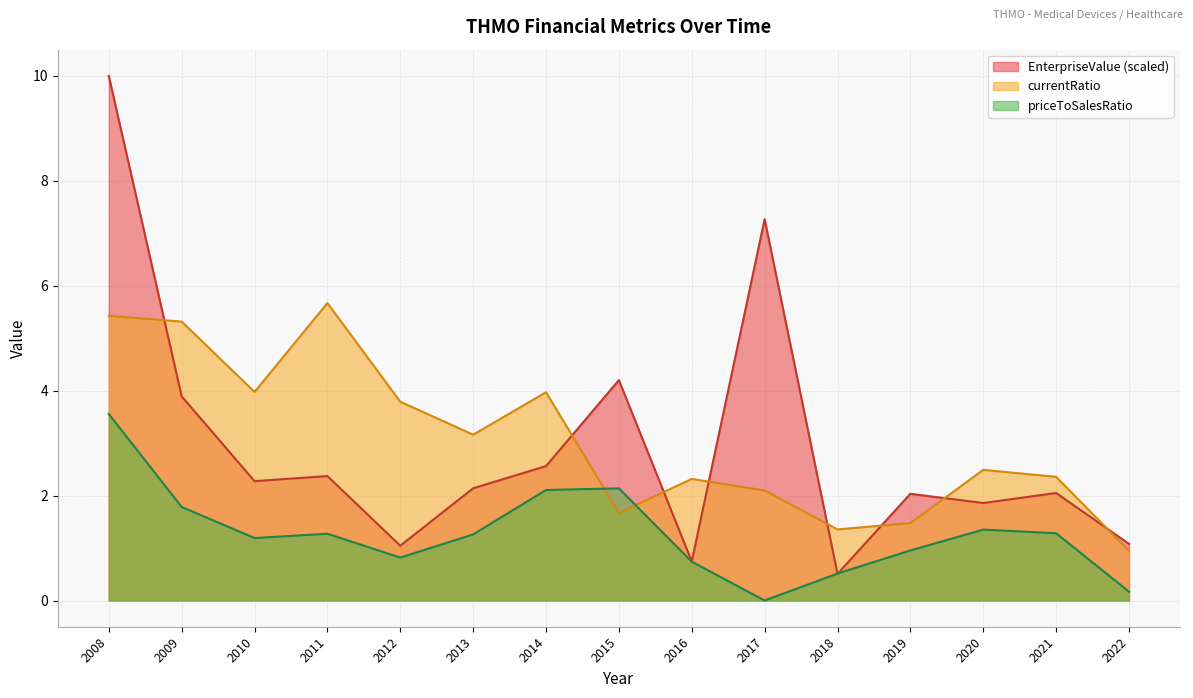

Does the chart have visible grid lines?

Yes